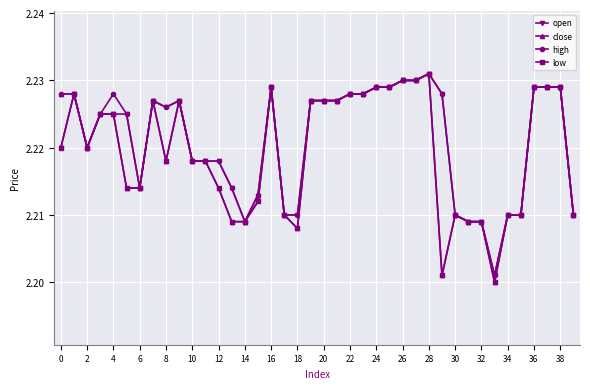

How many open values are between 2 and 3?

40